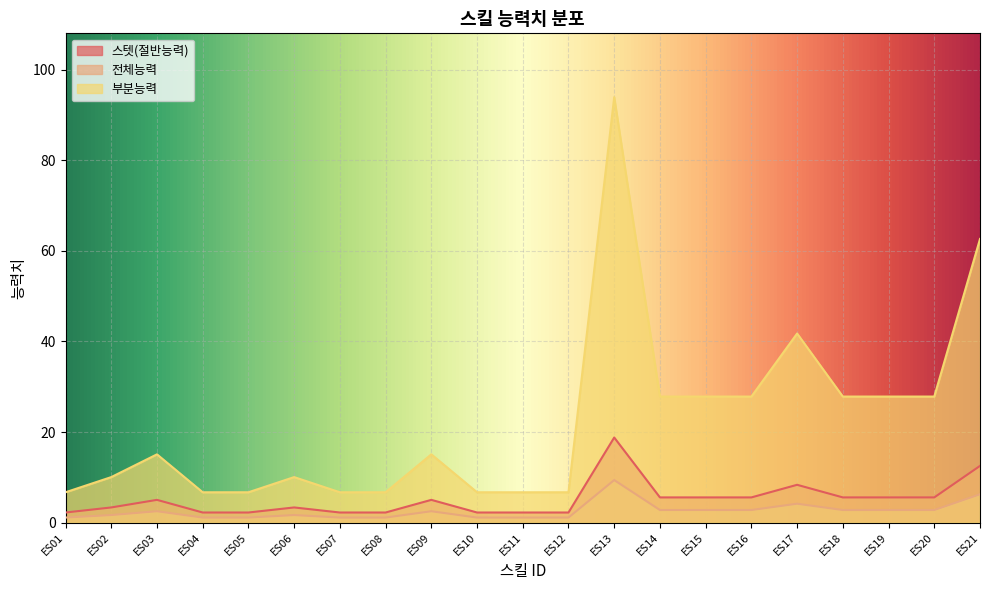

At which label does 스텟(절반능력) first exceed 5?

ES03